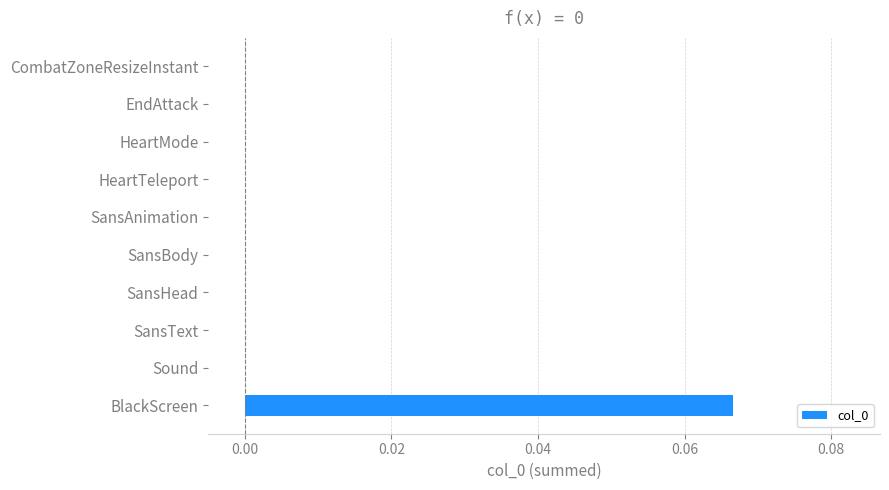

The value at Sound is 0.0. True or false?

True